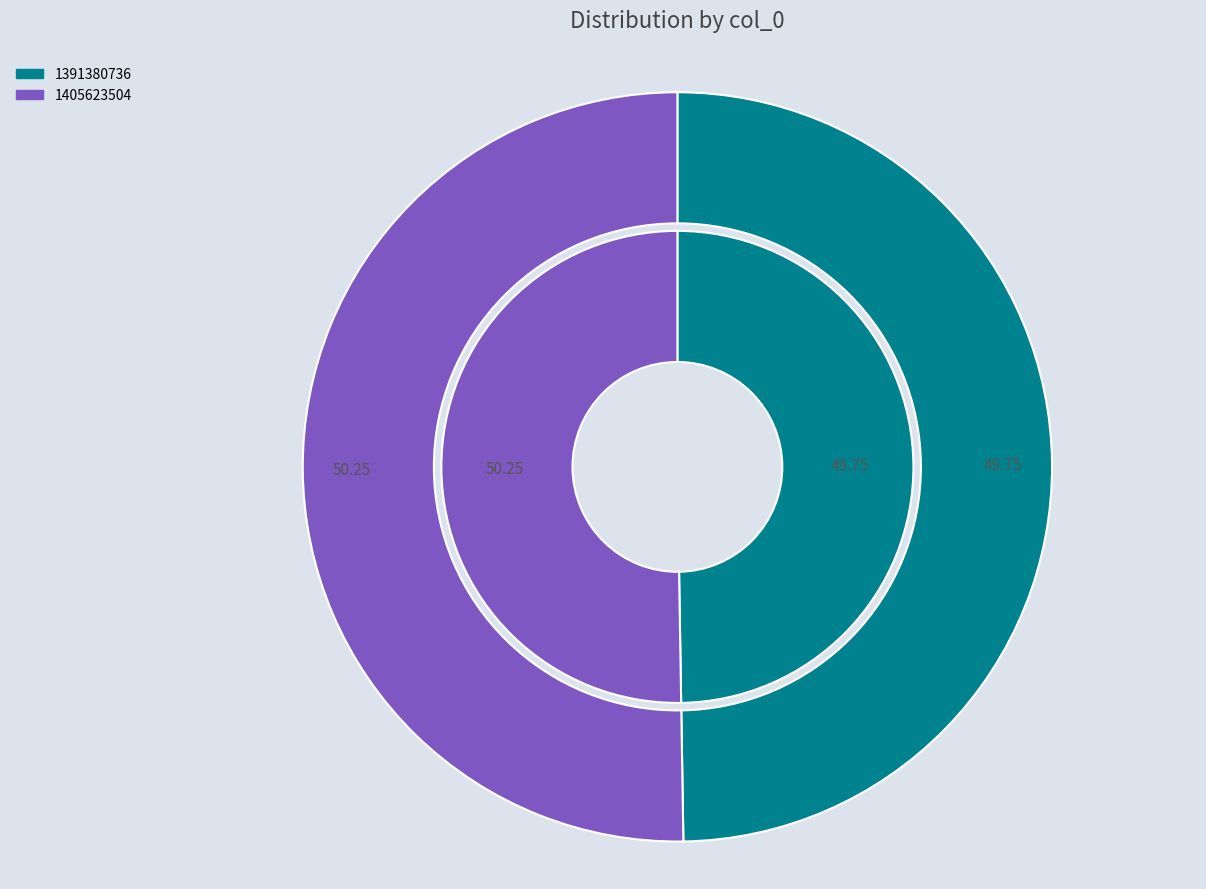

How many segments does this pie chart have?

2